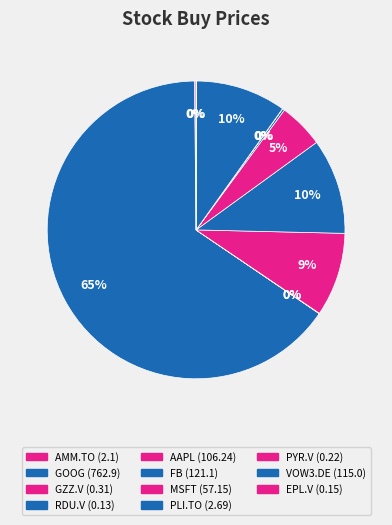

How many slices are in this pie chart?

11